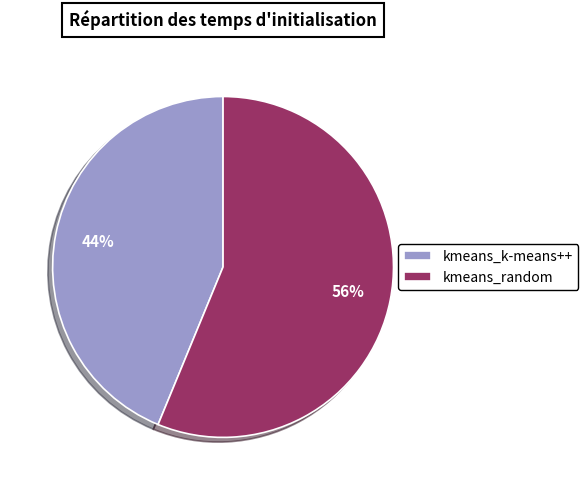

Which slice is the smallest?

kmeans_k-means++